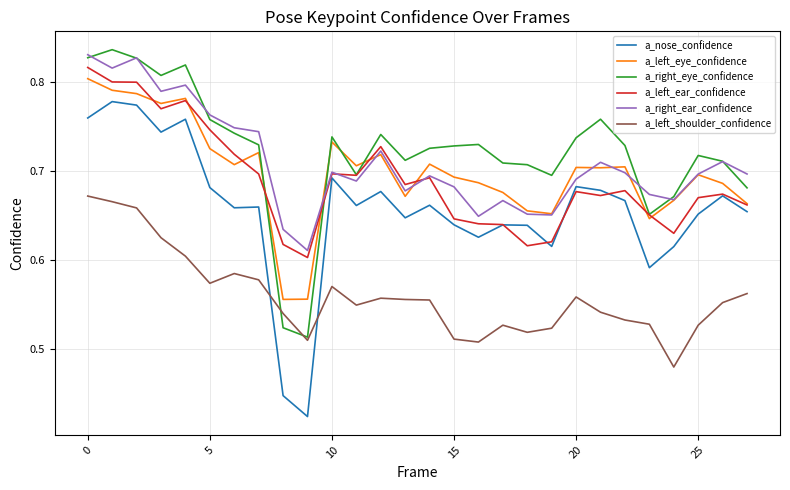

Which series has the largest range (max minus min)?

a_nose_confidence